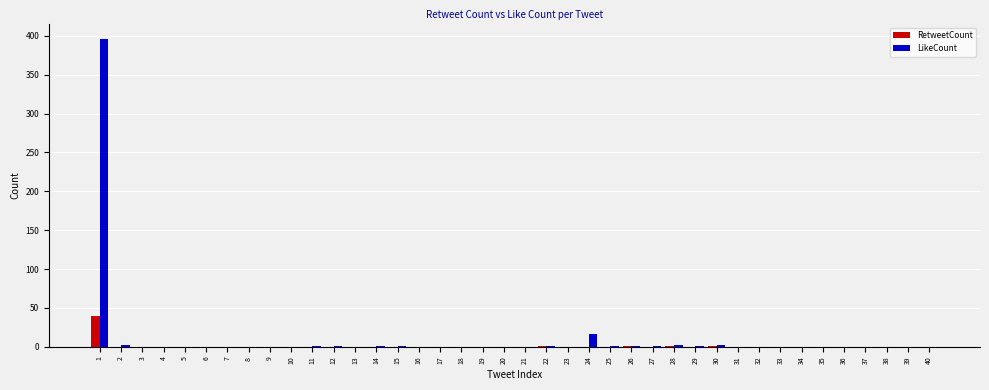

What is the sum of all RetweetCount values?

44